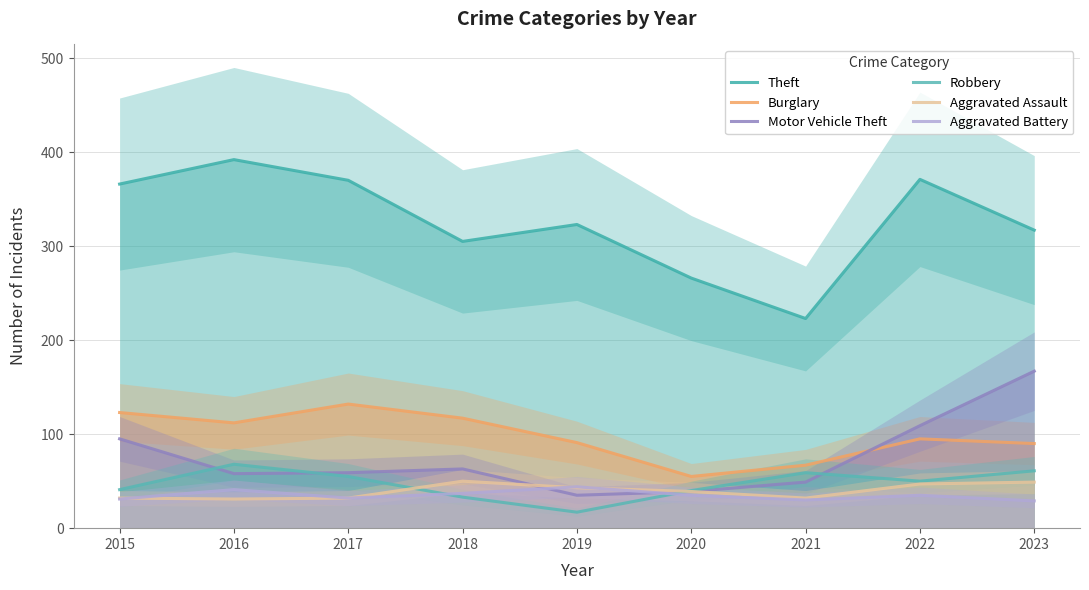

At 2016, list the series in order from smallest to largest.

Aggravated Assault, Aggravated Battery, Motor Vehicle Theft, Robbery, Burglary, Theft